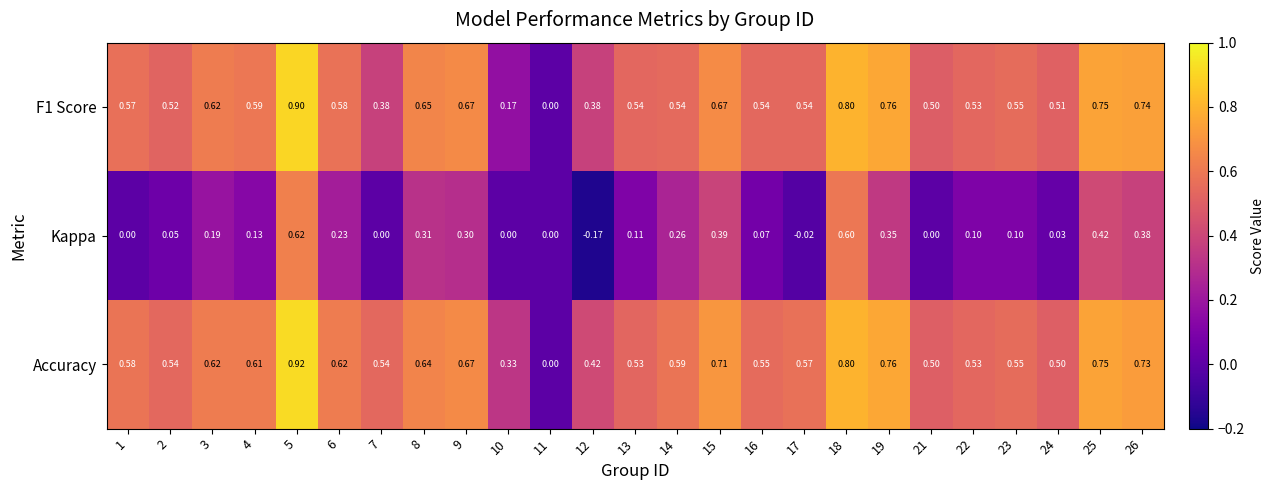

Which series has the widest spread of values?

Accuracy